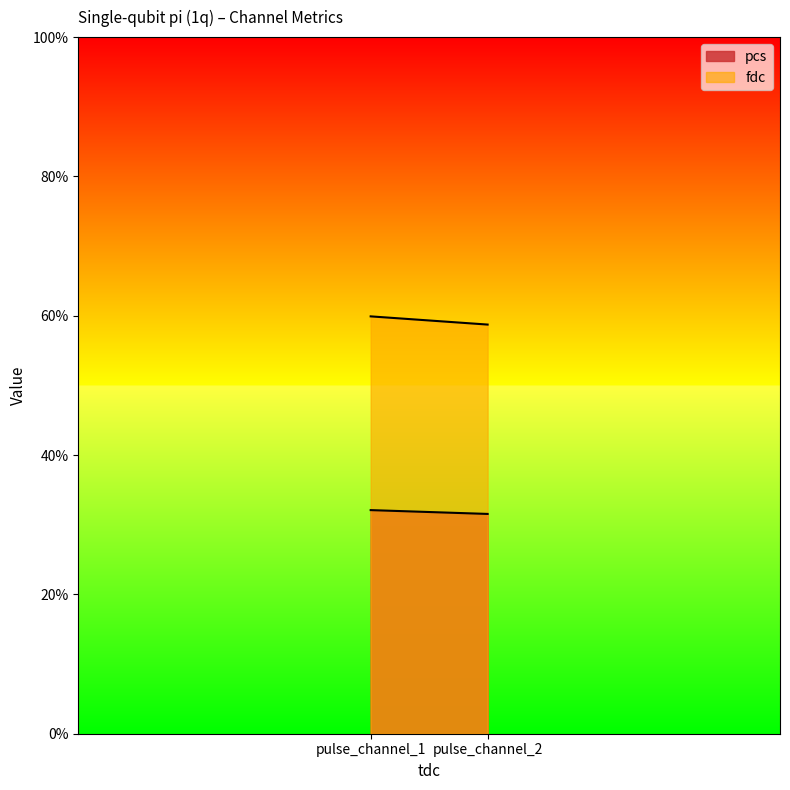

What is the value of the fdc point at the 1st from the left?

59.9